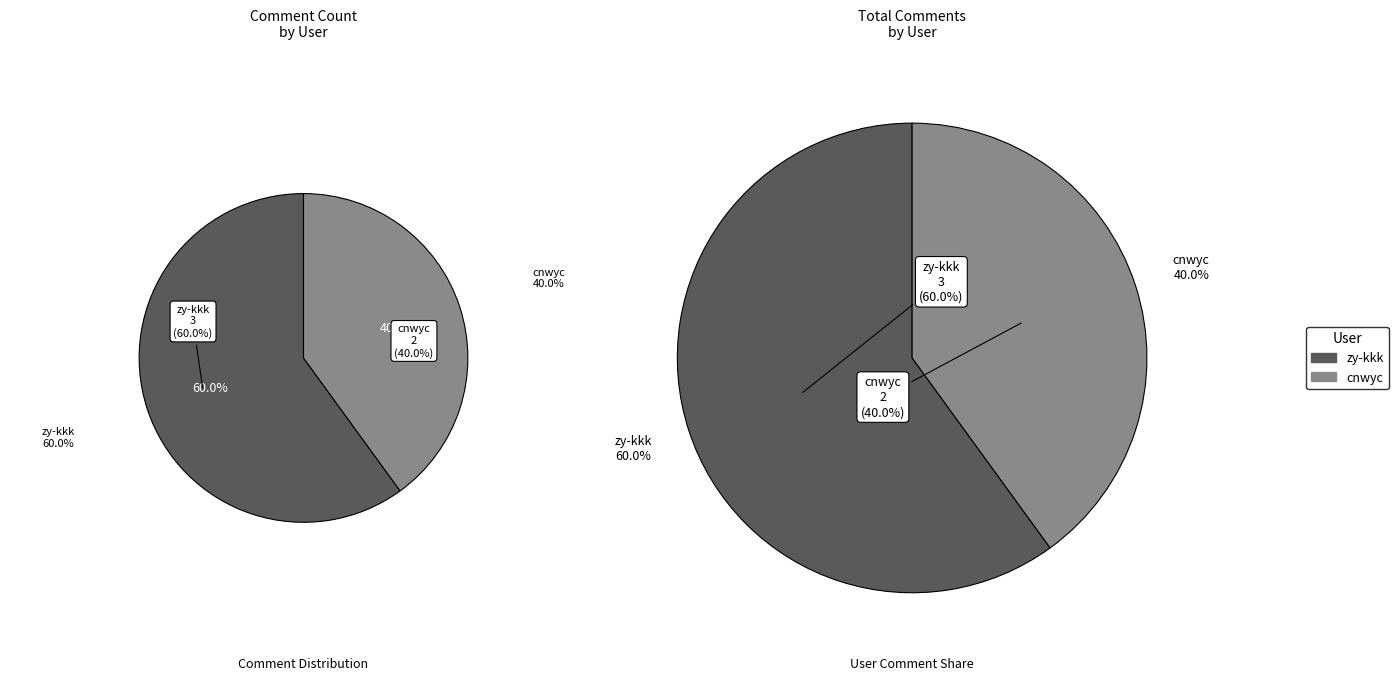

True or false: cnwyc accounts for 40% of the total.

True